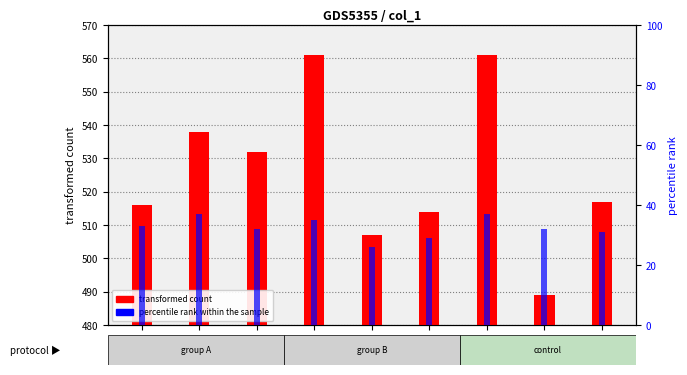

What is the maximum value for percentile rank within the sample?

37